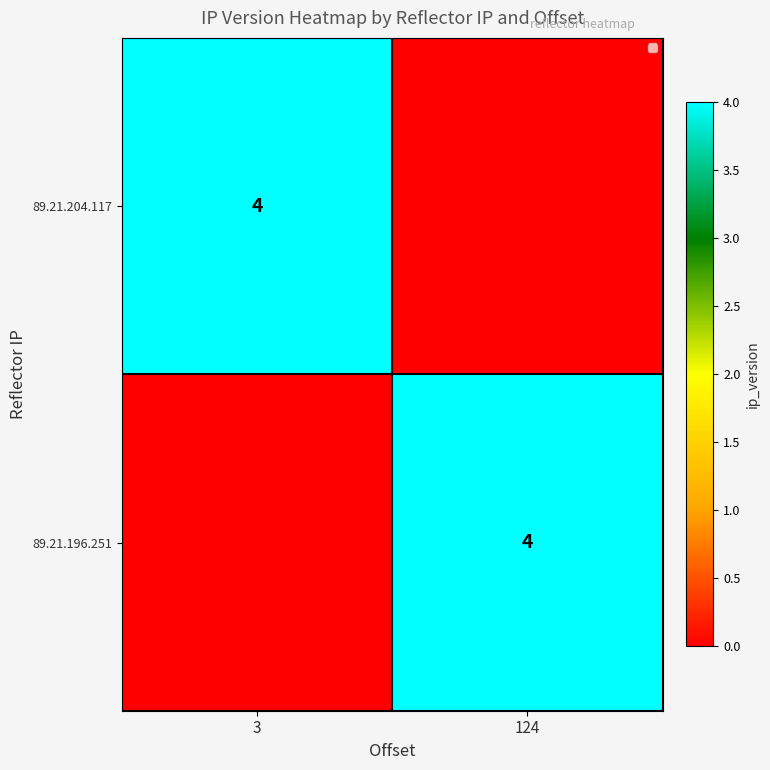

The 89.21.204.117 series shows 1 at 3. True or false?

False